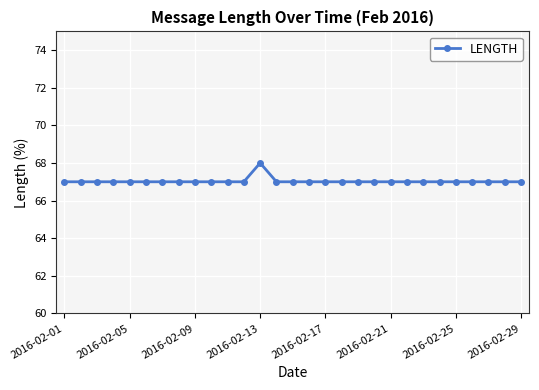

What is the maximum value shown in the chart?

68